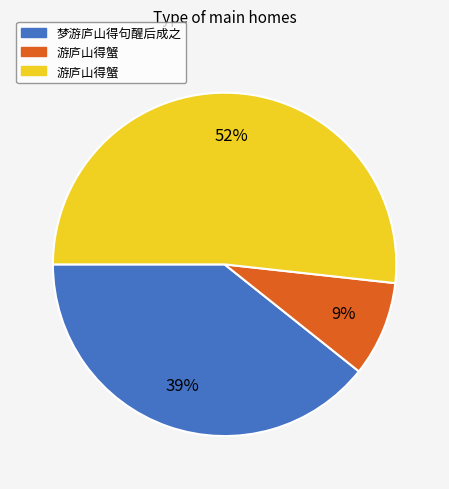

To the nearest percent, what is the average slice percentage?

33%